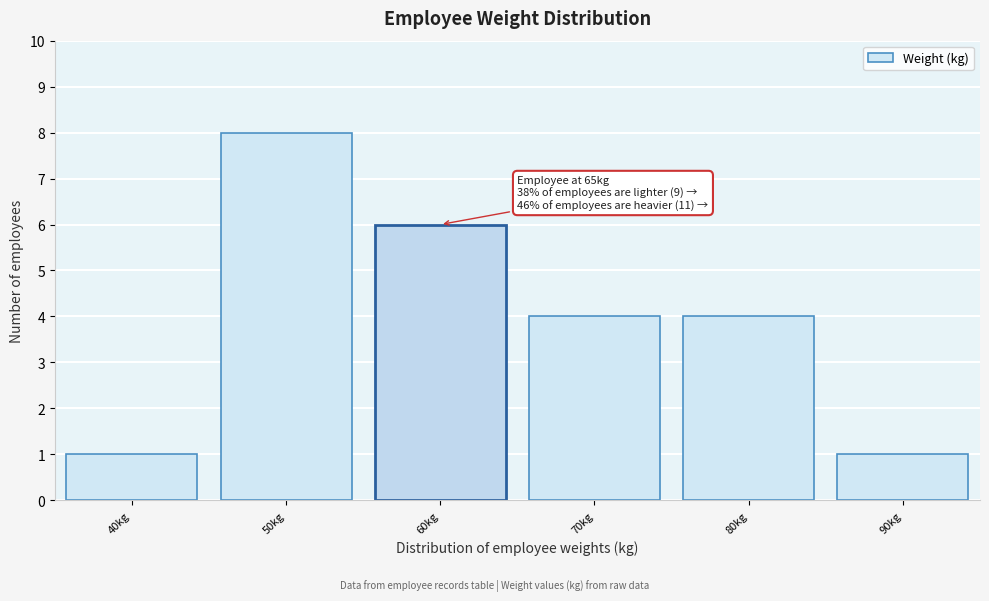

Reading left to right, extract all data points from this chart.

1	8	6	4	4	1